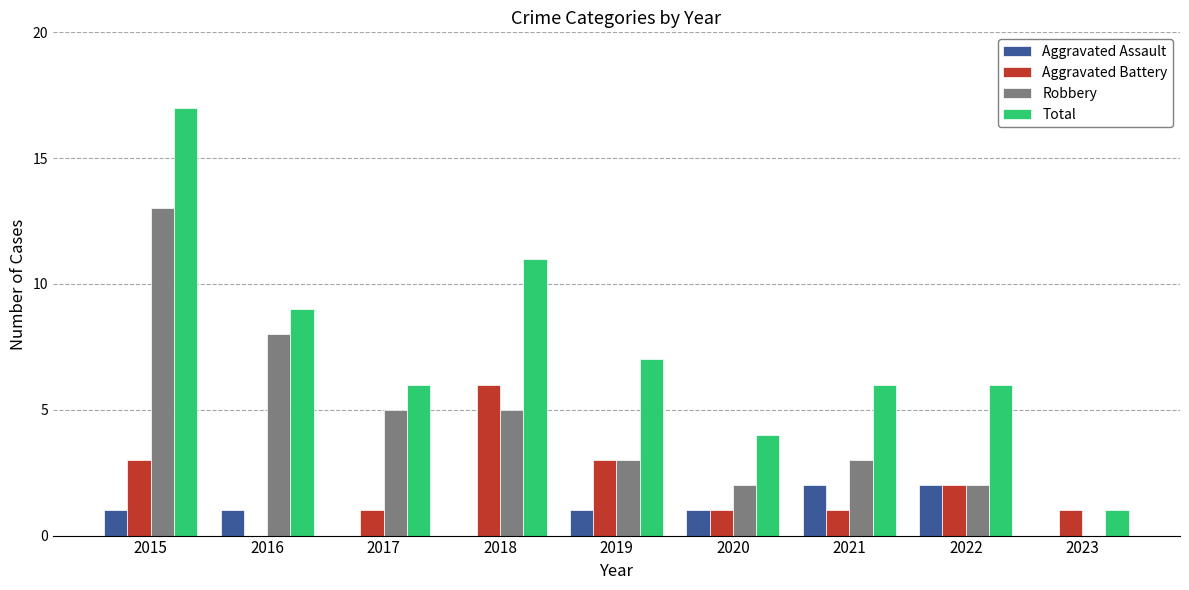

Is the value of Aggravated Battery at 2015 greater than the value of Total at 2019?

No